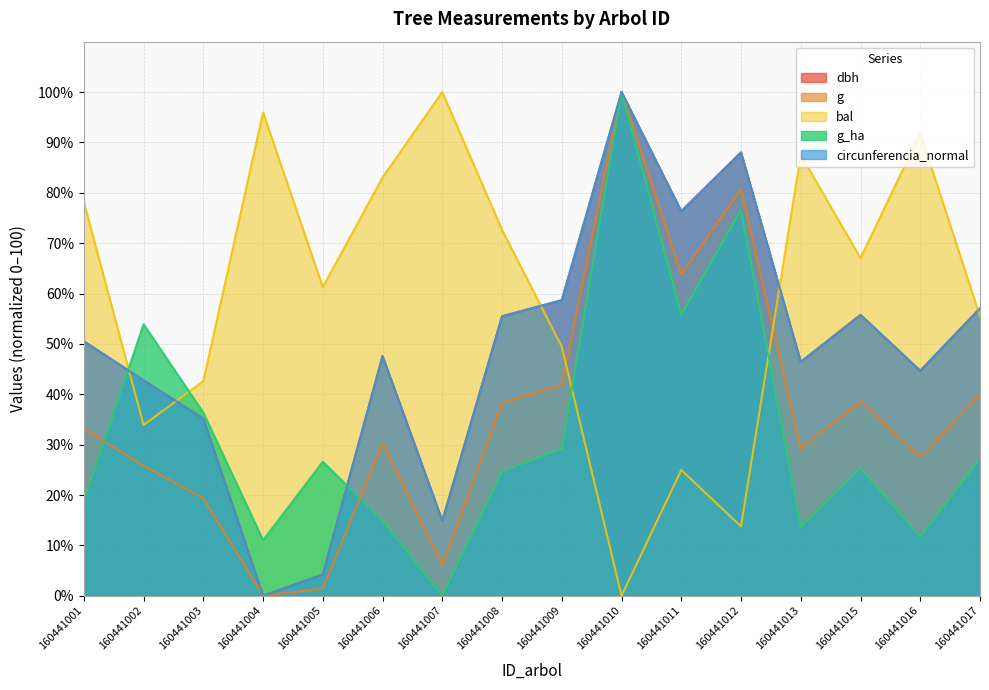

What is the value of the bal point at the 8th from the left?

72.6